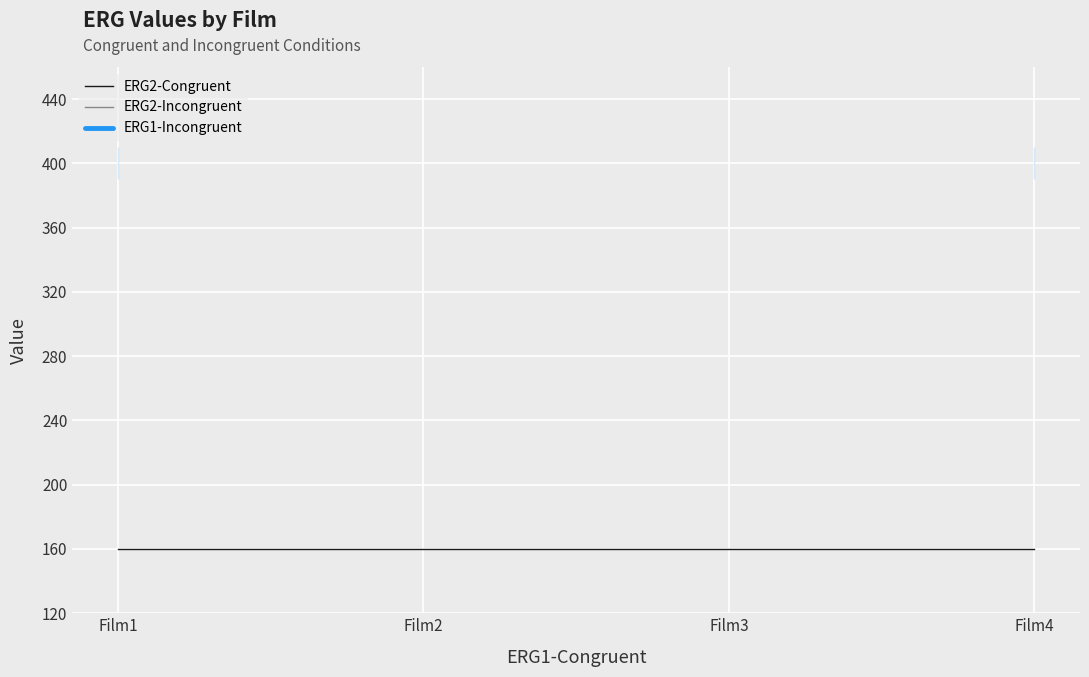

What is the approximate value of ERG2-Congruent at Film2?

160.0